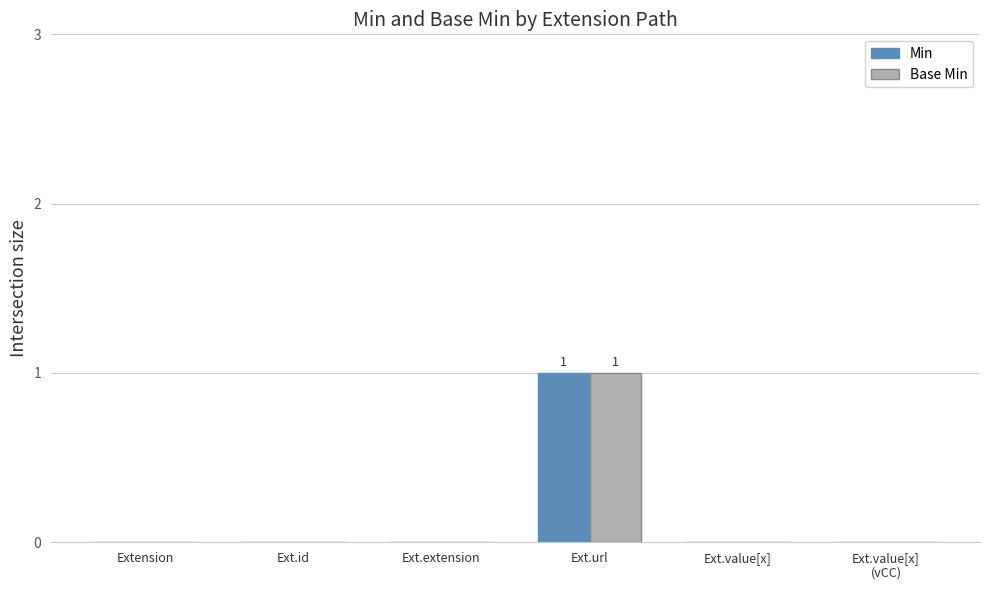

At which category is the sum across all series the highest?

Ext.url